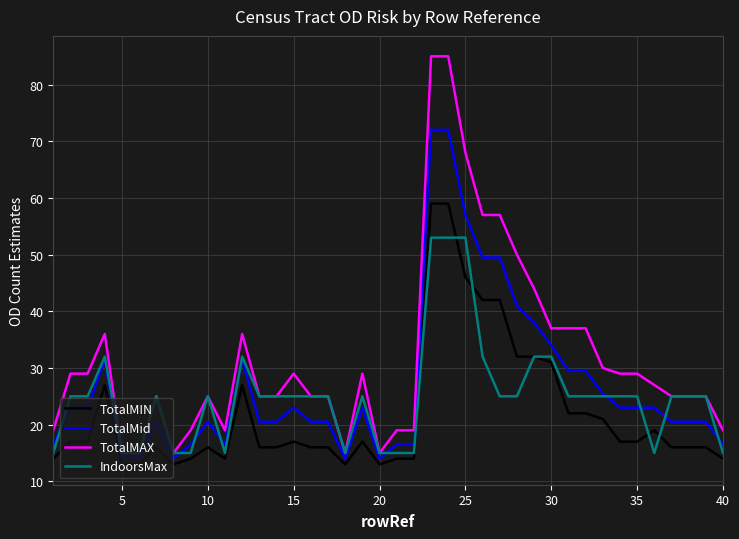

Which series has the widest spread of values?

TotalMAX